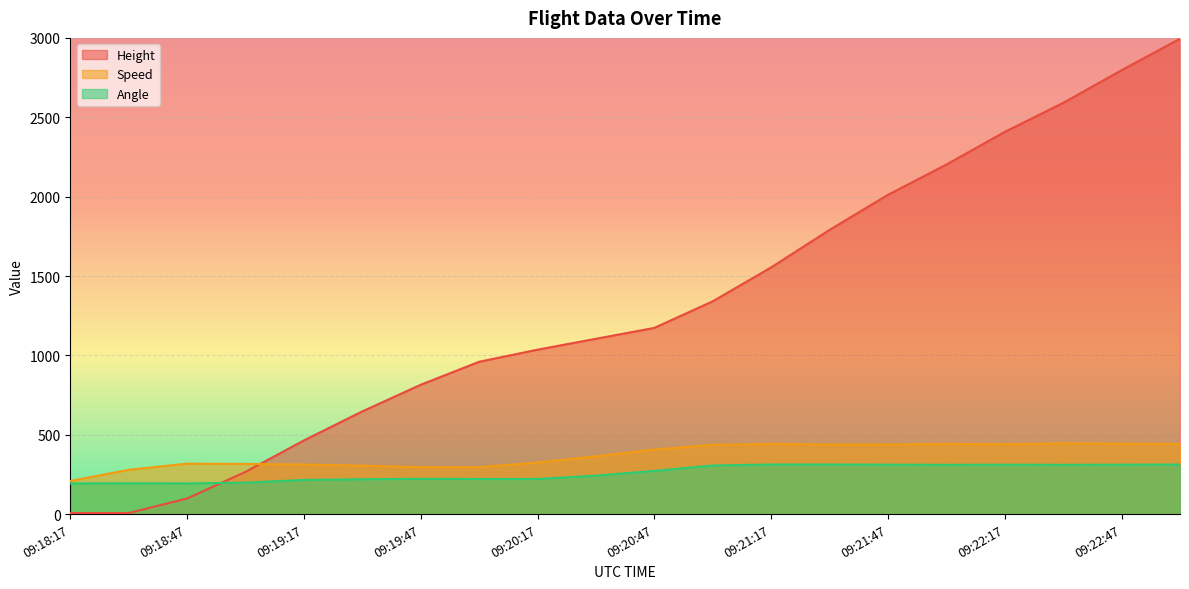

Which series has the largest range (max minus min)?

Height